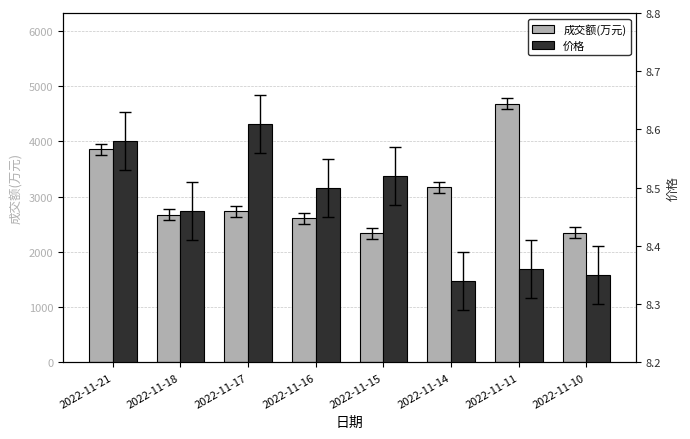

What is the minimum value shown in the chart?

8.3